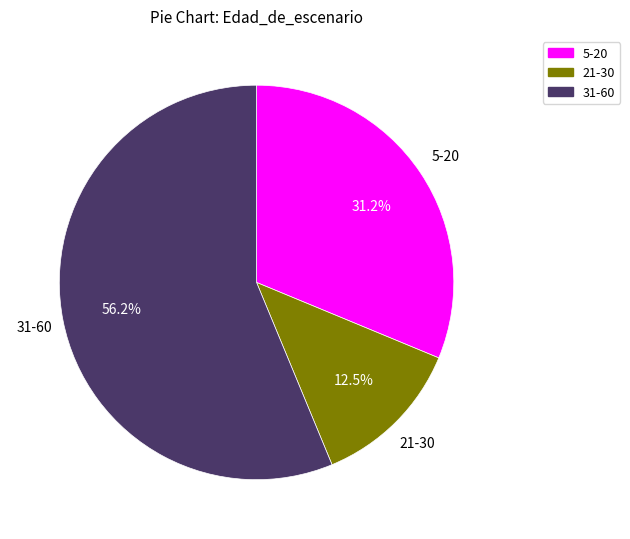

Which slice is the largest?

31-60